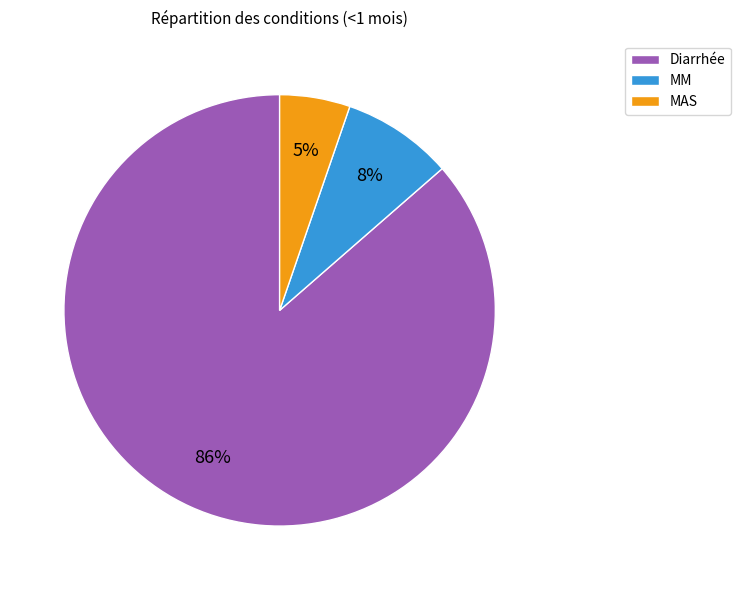

Is there any slice that represents more than half of the pie?

Yes